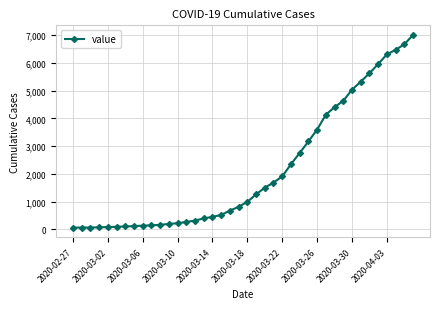

What is the maximum value shown in the chart?

7004